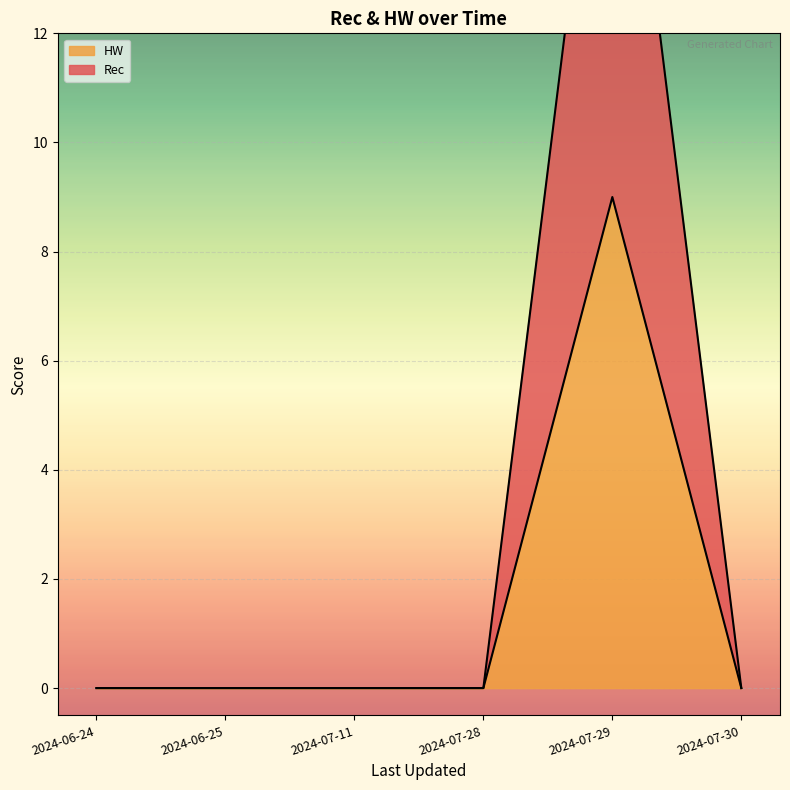

How many positive values does the Rec series have?

1